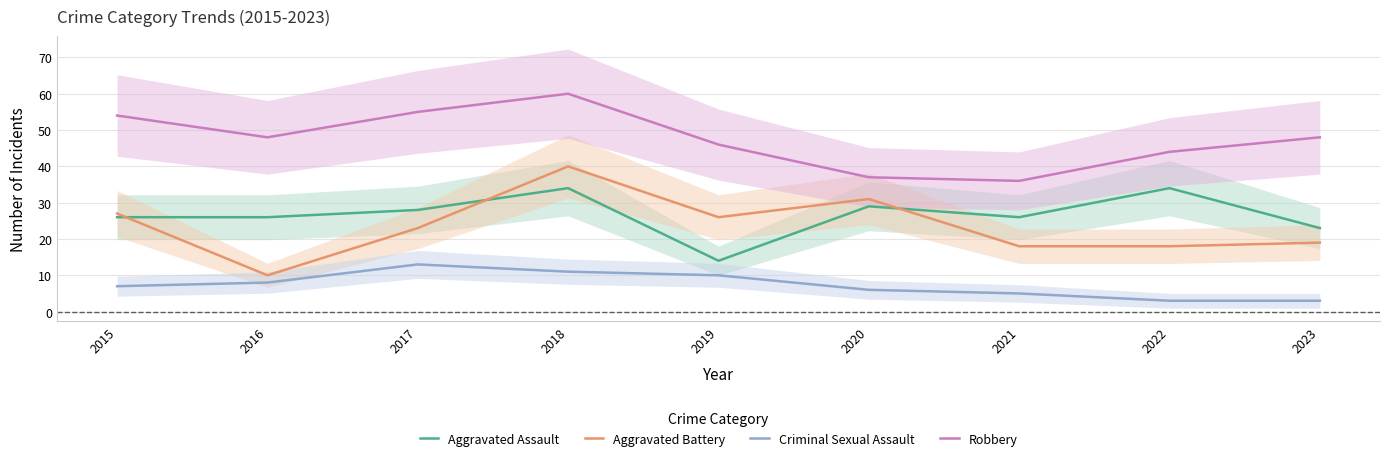

At which category is the sum across all series the highest?

2018